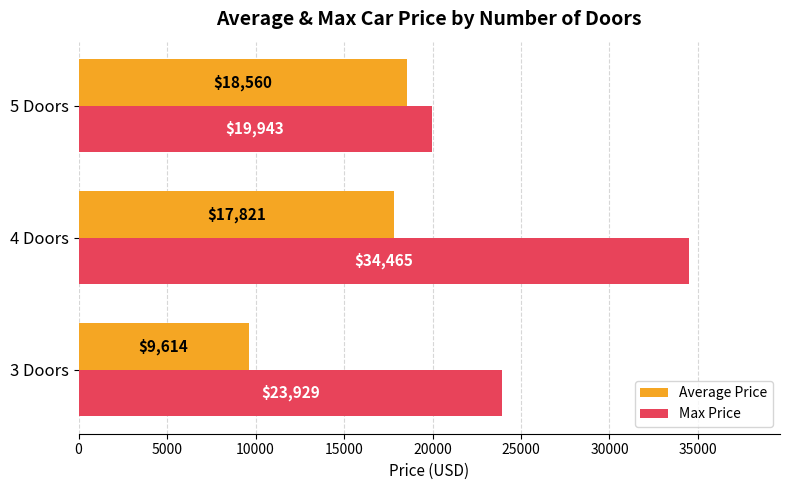

The Max Price series shows 26158 at 5 Doors. True or false?

False